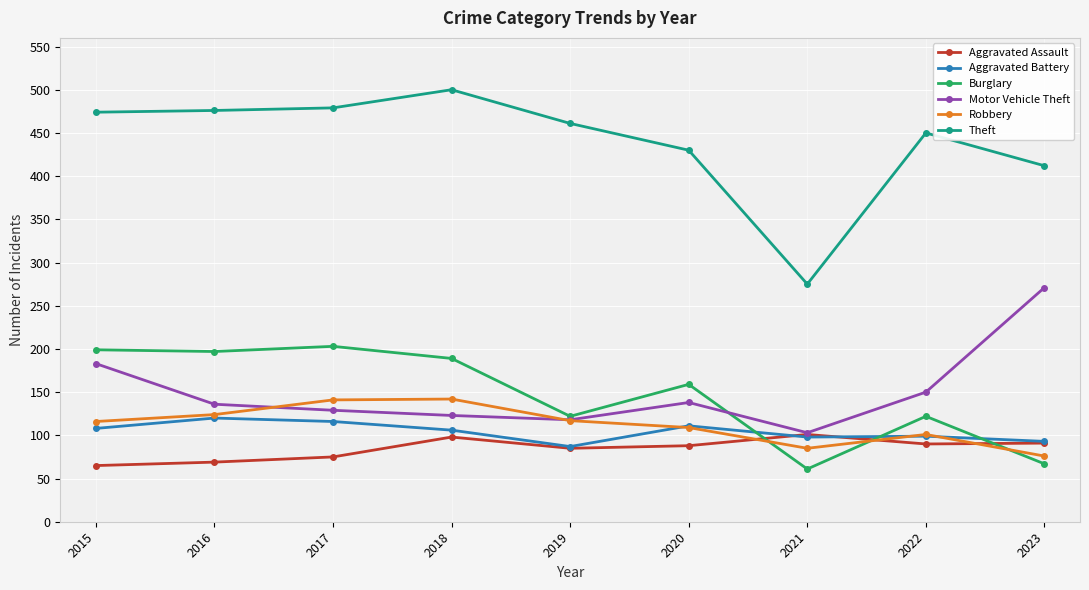

What is the difference between the second highest and second lowest values in the Aggravated Battery series?

23